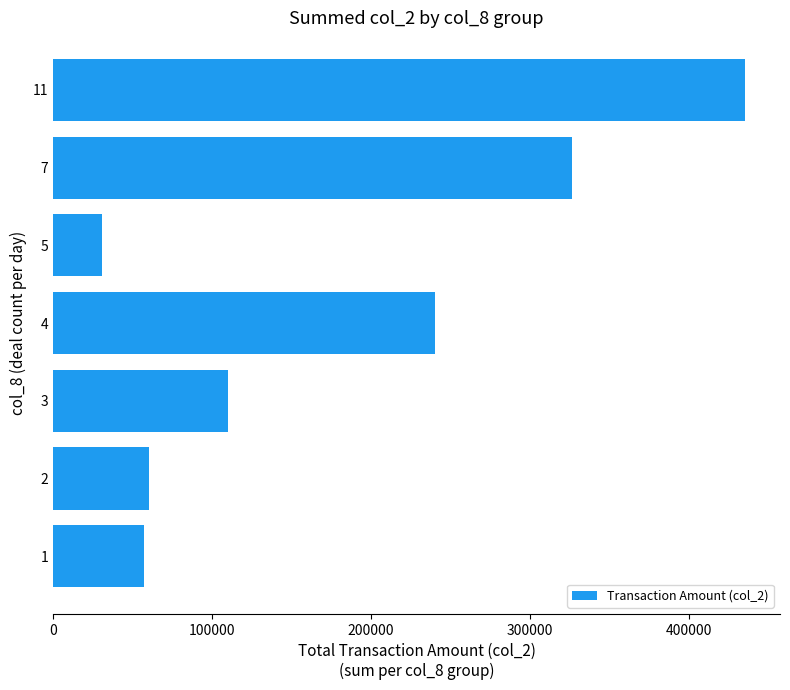

How many data points does each series have?

7